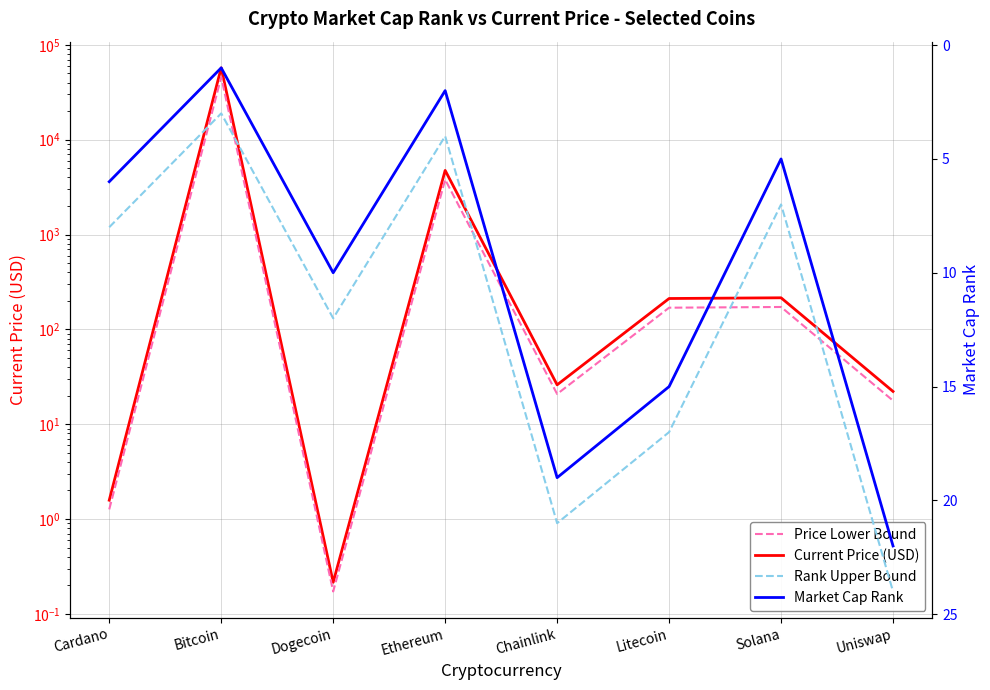

Is the value of Market Cap Rank at Uniswap greater than the value of Current Price (USD) at Dogecoin?

Yes